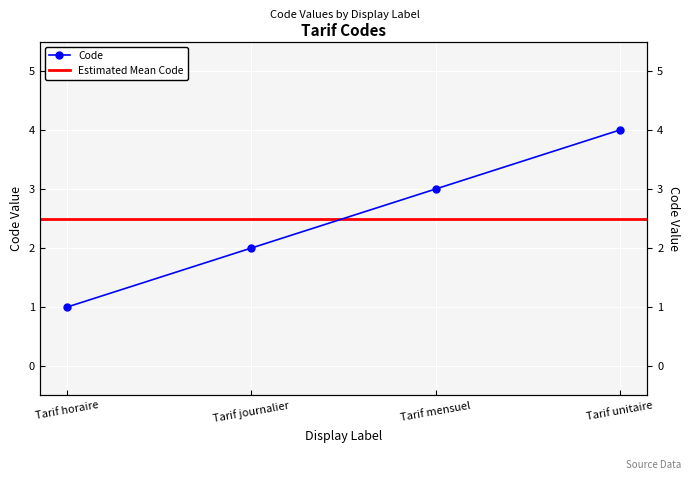

Is this an area chart (filled region under the line)?

No